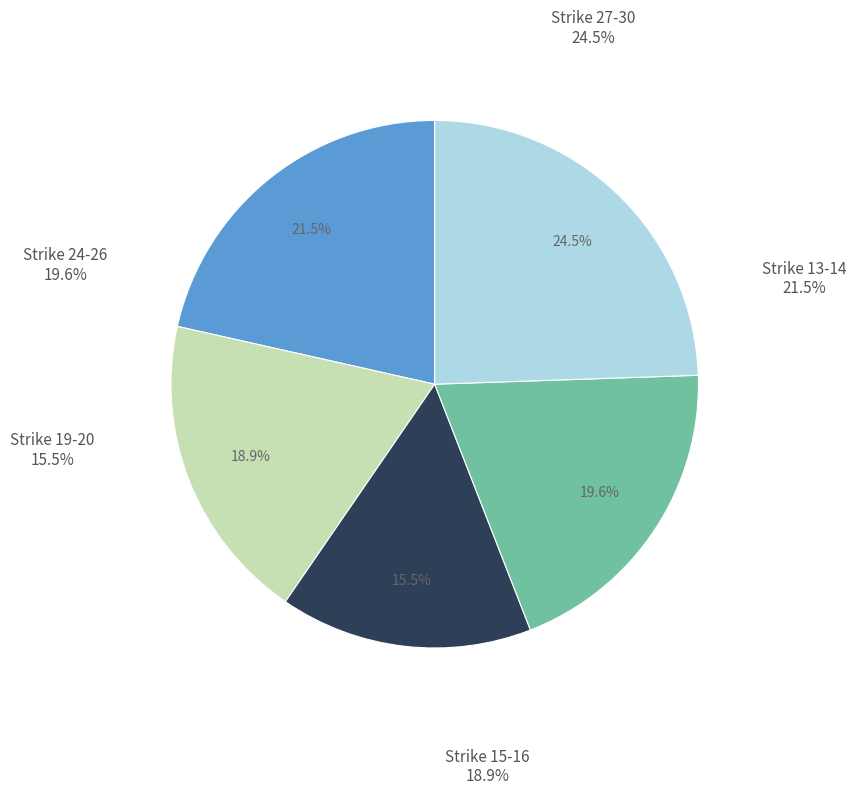

To the nearest percent, what is the difference between the largest and smallest slice percentages?

9%